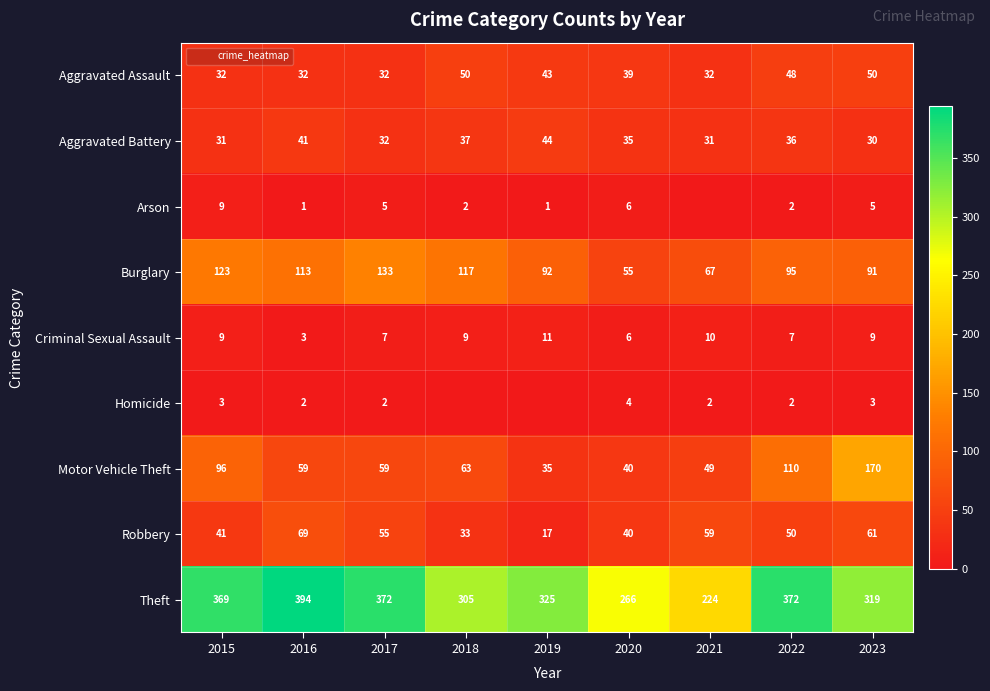

At which label does Arson reach its minimum?

2021